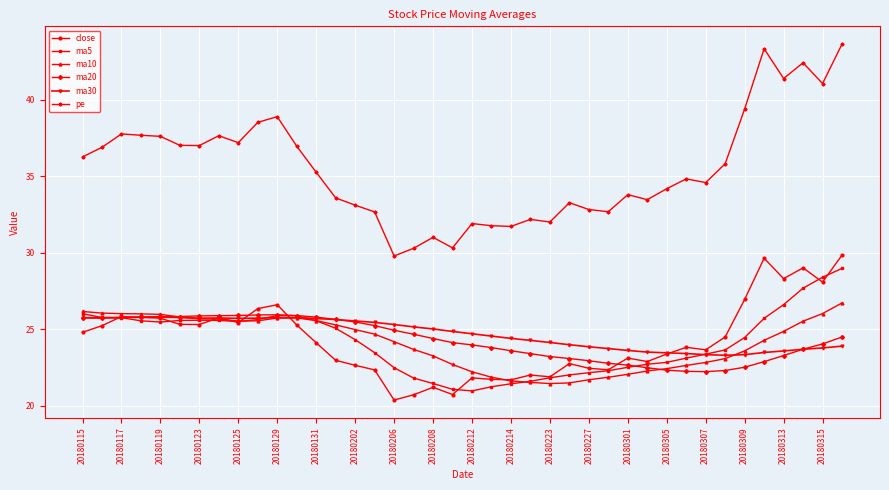

How many series are shown in this chart?

6